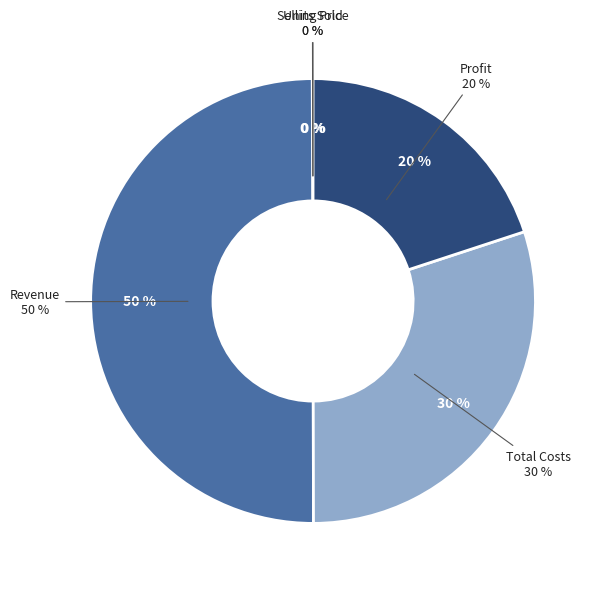

To the nearest percent, what is the difference between the Revenue (monthly) and Units Sold (monthly) slice percentages?

50%